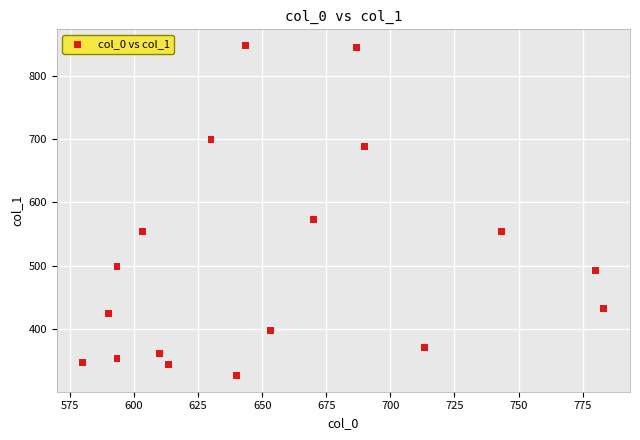

What Y value in the scatter plot is closest to 587?

573.8